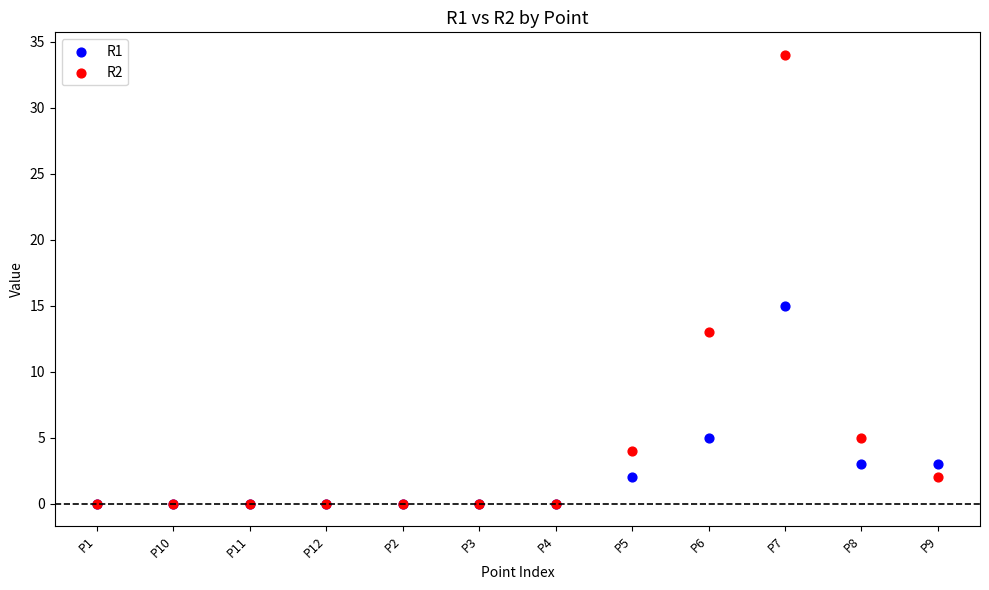

Across all series, what Y value is closest to 17?

15